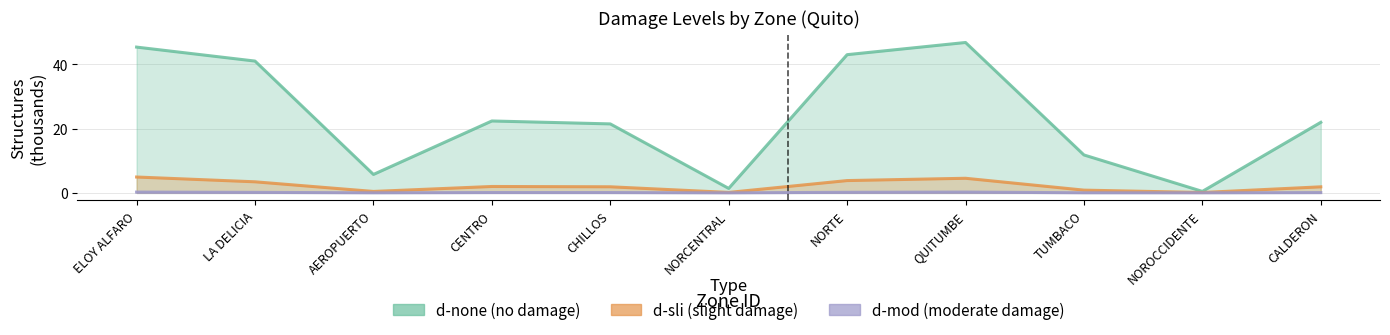

What is the total value across all series at QUITUMBE?

51.5